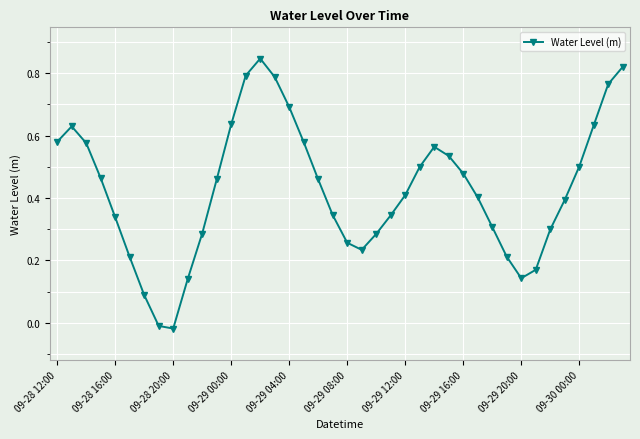

Does the chart have visible grid lines?

Yes